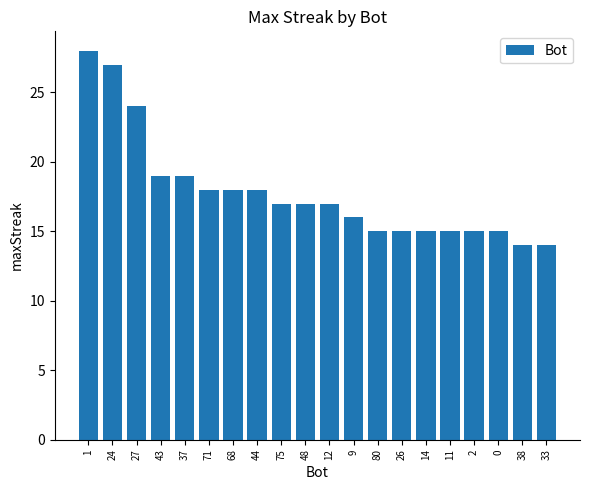

How many bars are there in total?

20